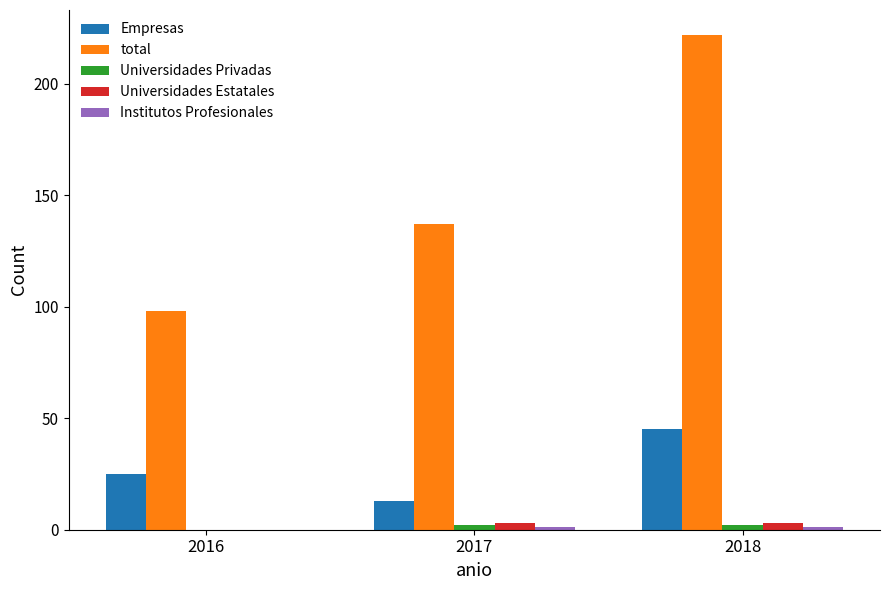

At which label is Empresas closest to 29?

2016